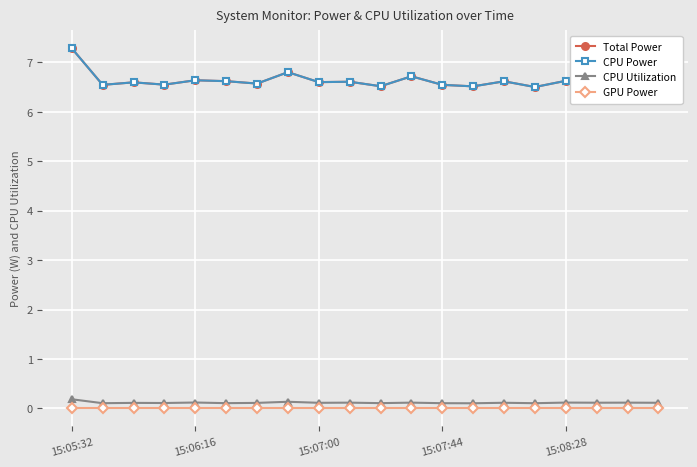

Reading left to right, extract all data points from this chart.

Total Power: 7.3	6.5	6.6	6.5	6.6	6.6	6.6	6.8	6.6	6.6	6.5	6.7	6.5	6.5	6.6	6.5	6.6	6.7	6.6	6.6
CPU Power: 7.3	6.5	6.6	6.5	6.6	6.6	6.6	6.8	6.6	6.6	6.5	6.7	6.5	6.5	6.6	6.5	6.6	6.7	6.6	6.6
CPU Utilization: 0.2	0.1	0.1	0.1	0.1	0.1	0.1	0.1	0.1	0.1	0.1	0.1	0.1	0.1	0.1	0.1	0.1	0.1	0.1	0.1
GPU Power: 0.0	0.0	0.0	0.0	0.0	0.0	0.0	0.0	0.0	0.0	0.0	0.0	0.0	0.0	0.0	0.0	0.0	0.0	0.0	0.0